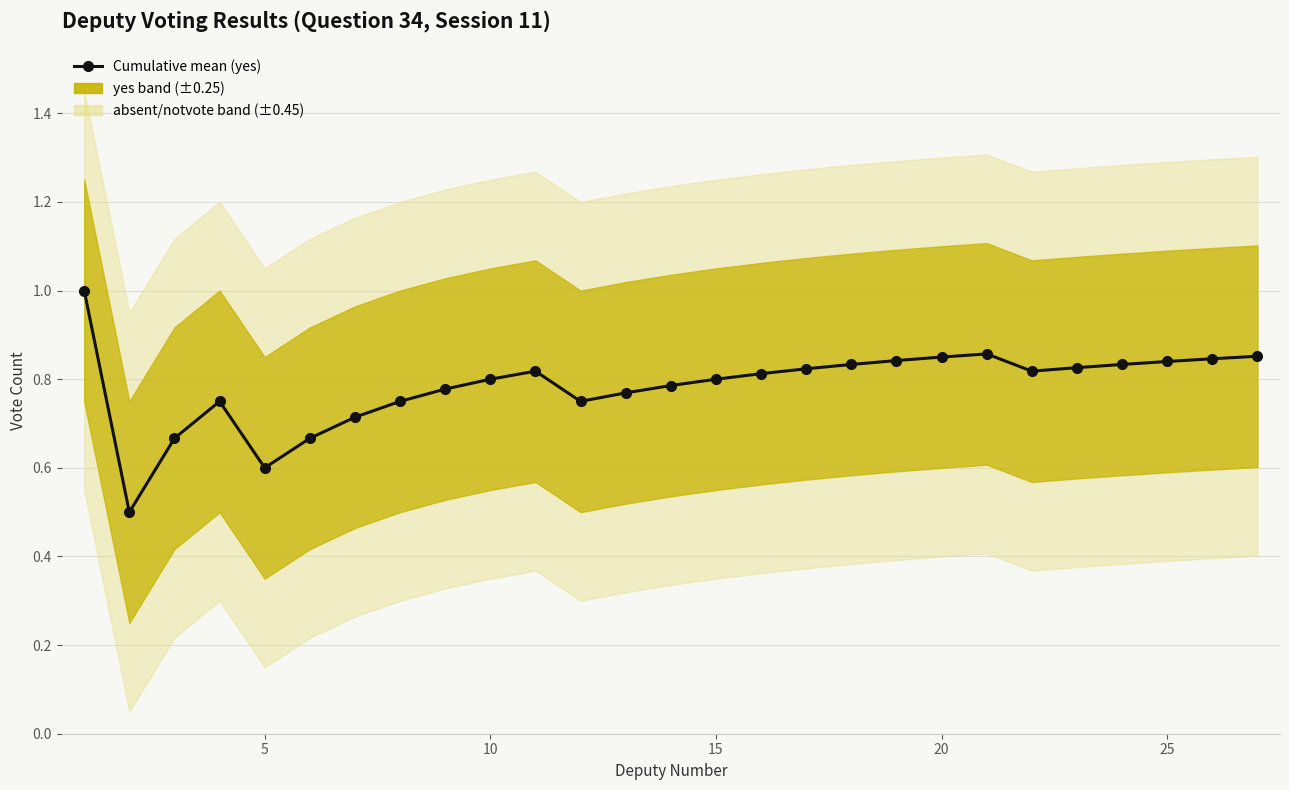

What is the maximum value shown in the chart?

1.0